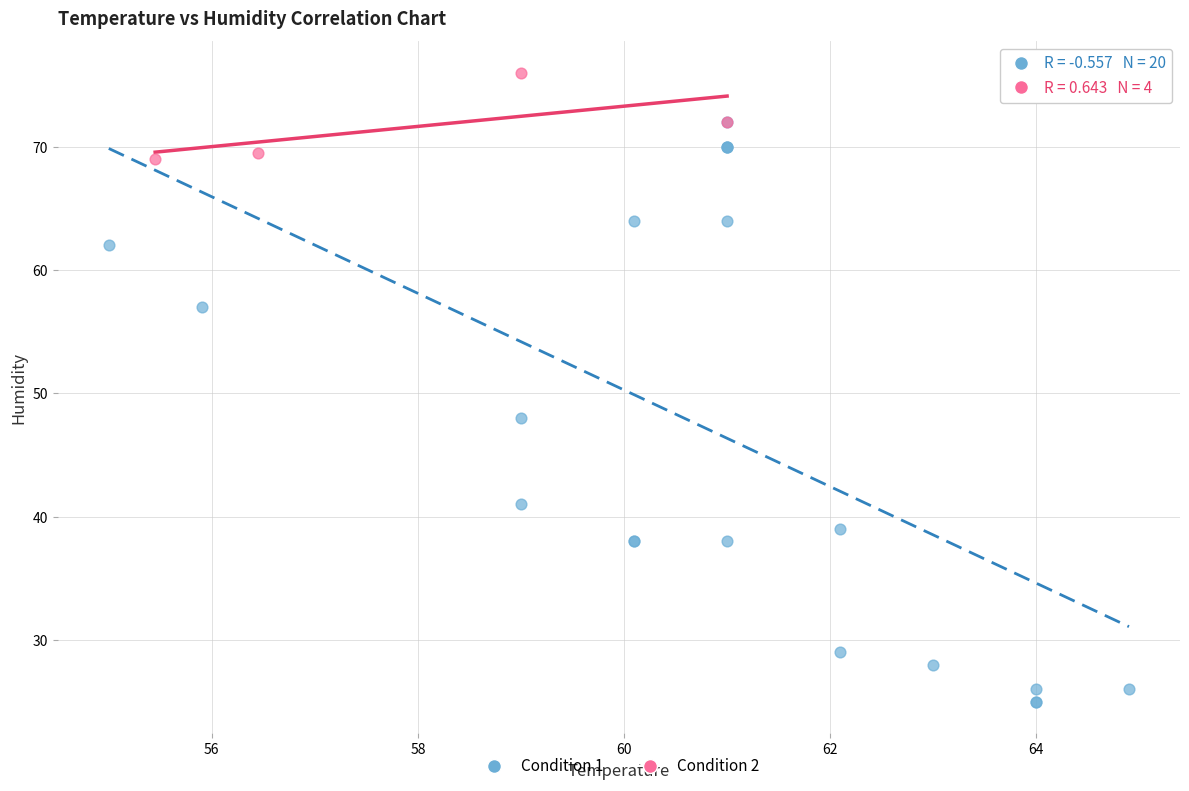

Which series contains the lowest Y value?

Condition 1